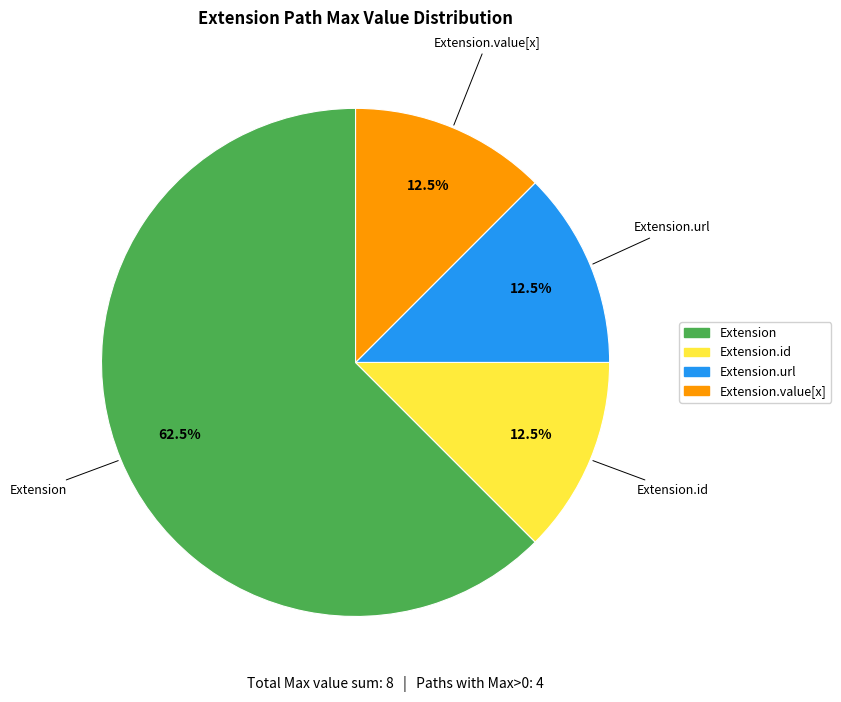

How many slices are in this pie chart?

4